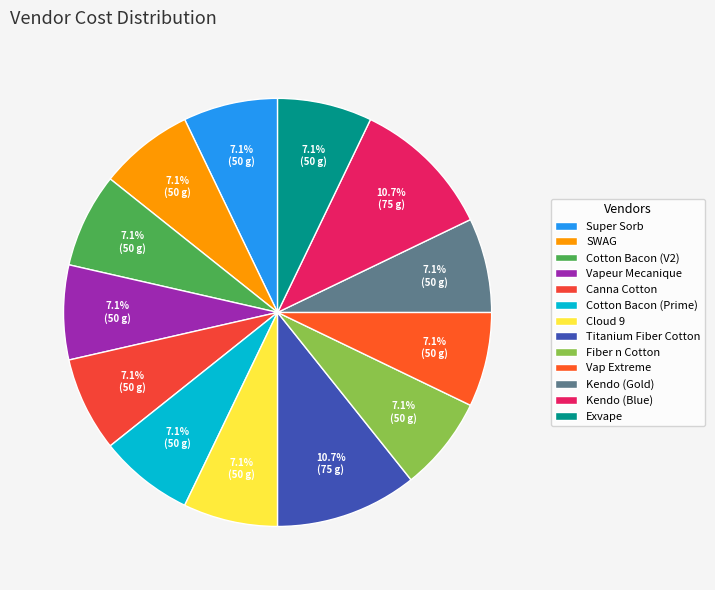

What percentage is the Cloud 9 slice, to the nearest percent?

7%